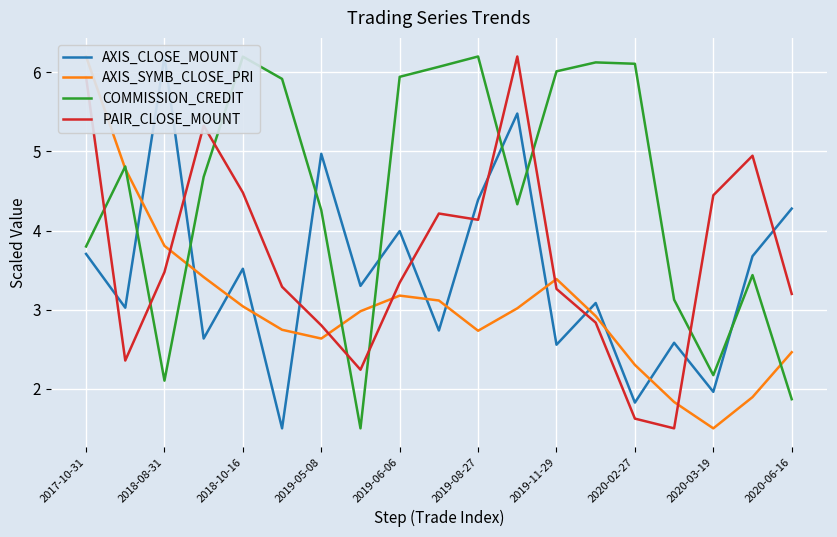

How many interior local valleys does the AXIS_SYMB_CLOSE_PRI series have?

3